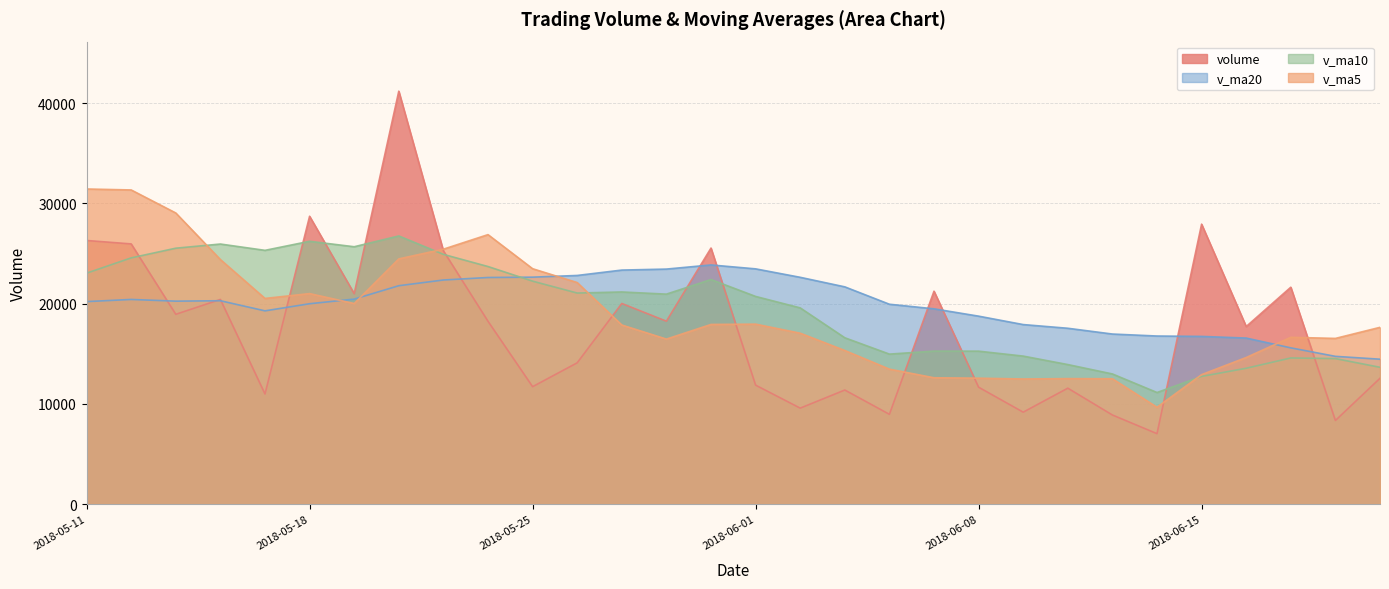

Rank the series at 2018-05-24 from highest to lowest value.

v_ma5, v_ma10, v_ma20, volume